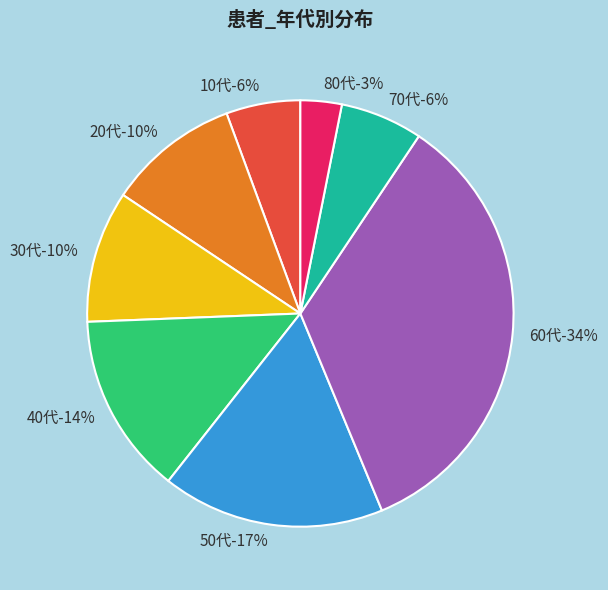

To the nearest percent, what is the average slice percentage?

12%